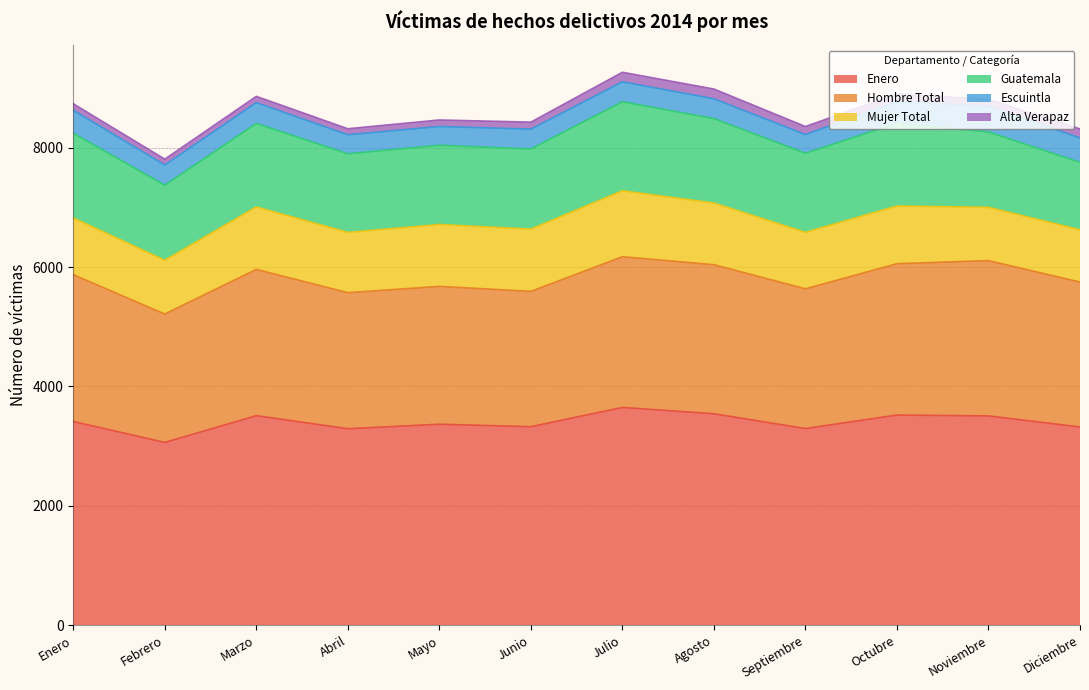

What is the difference between the maximum and minimum values in the Mujer Total series?

229